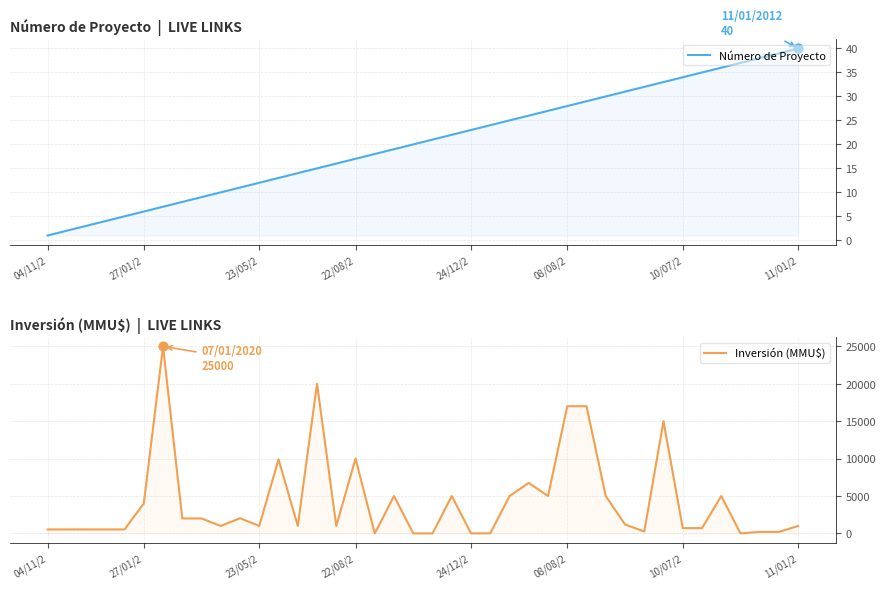

Which series has the largest total across all categories?

Inversión (MMU$)